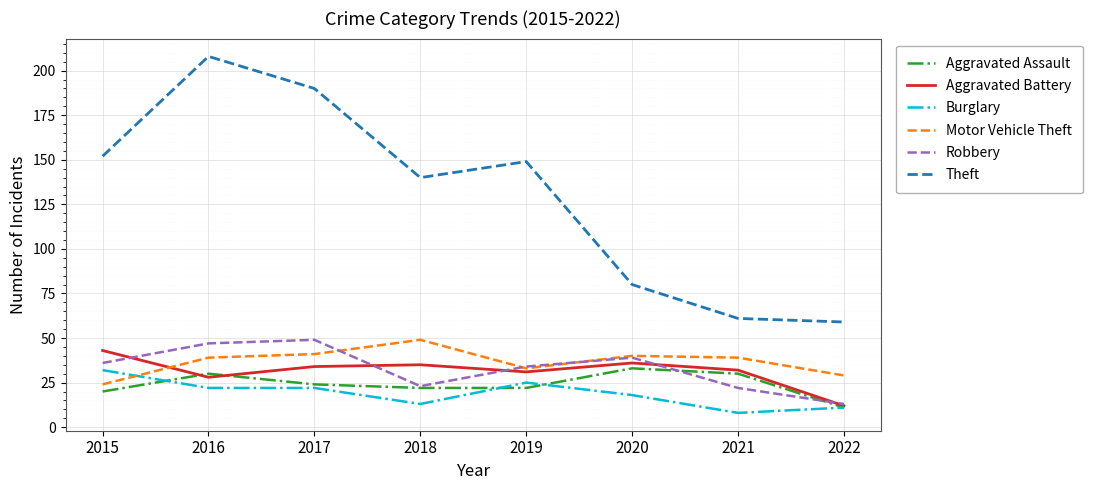

How many values in the Robbery series are below 36?

4